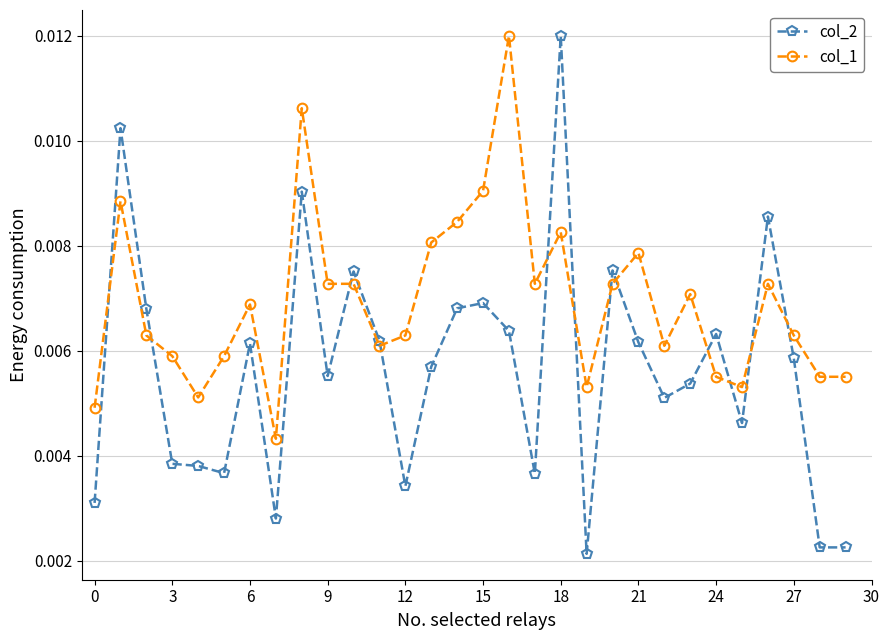

What is the sum of all col_2 values?

0.2